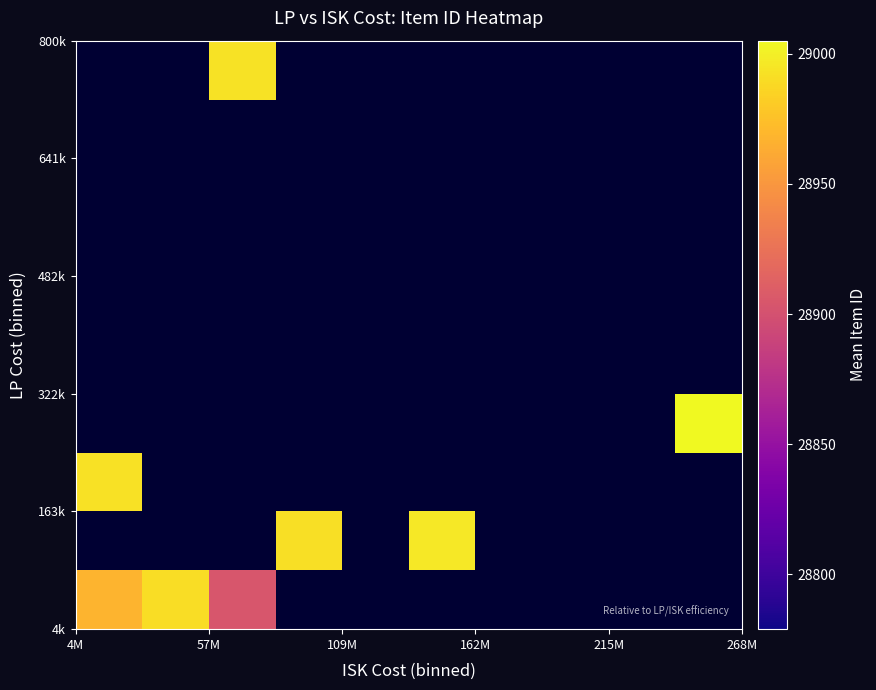

What is the minimum value shown in the chart?

28904.0